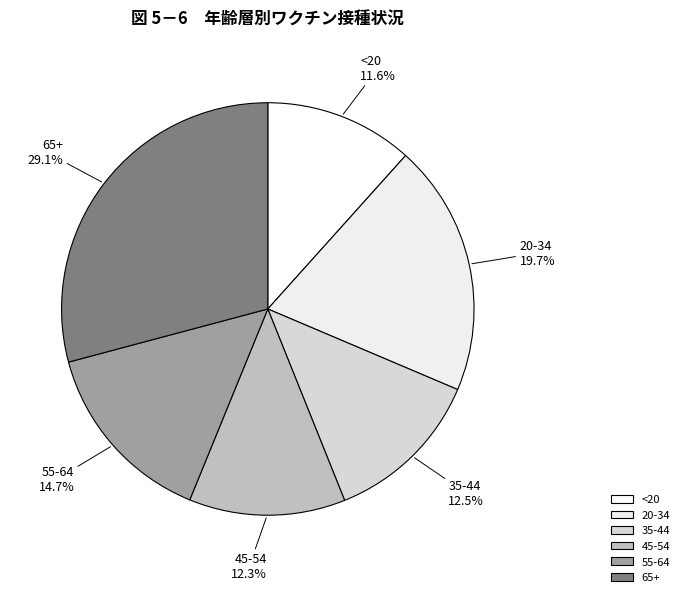

Is there a majority slice in this chart?

No